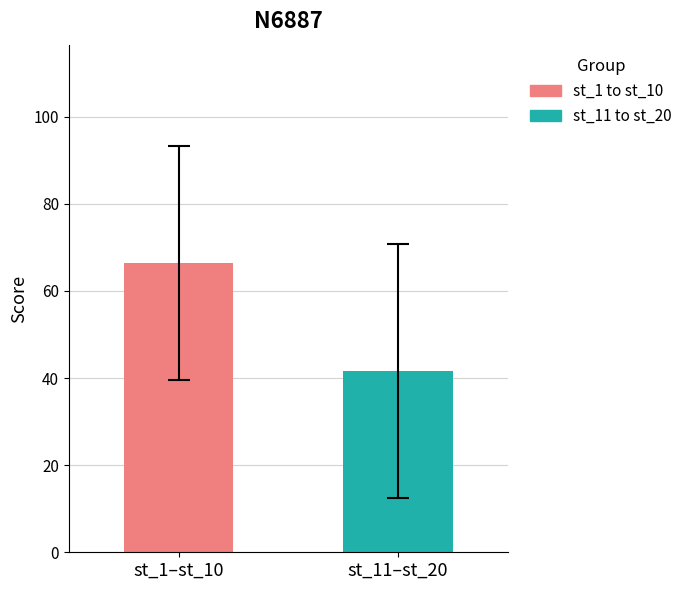

What is the greatest value displayed?

66.4